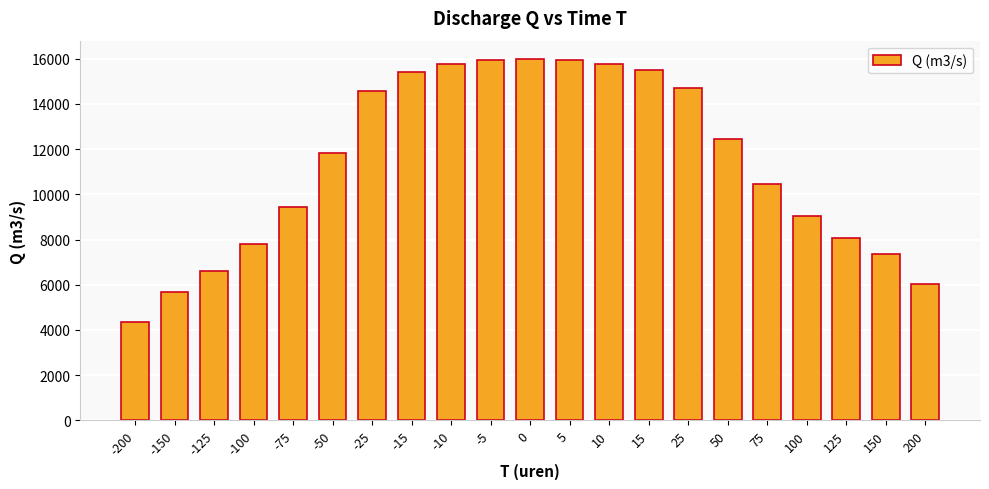

The chart shows a value of 7342 at 150. True or false?

True